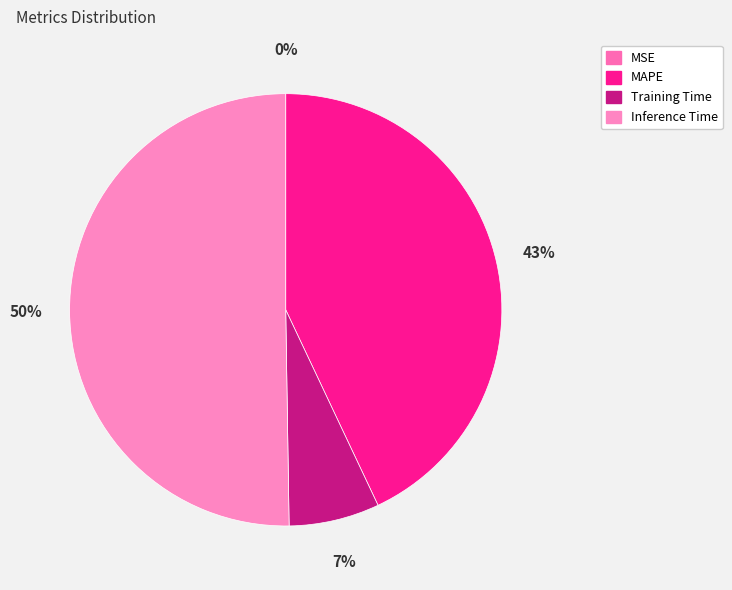

How many slices are in this pie chart?

4